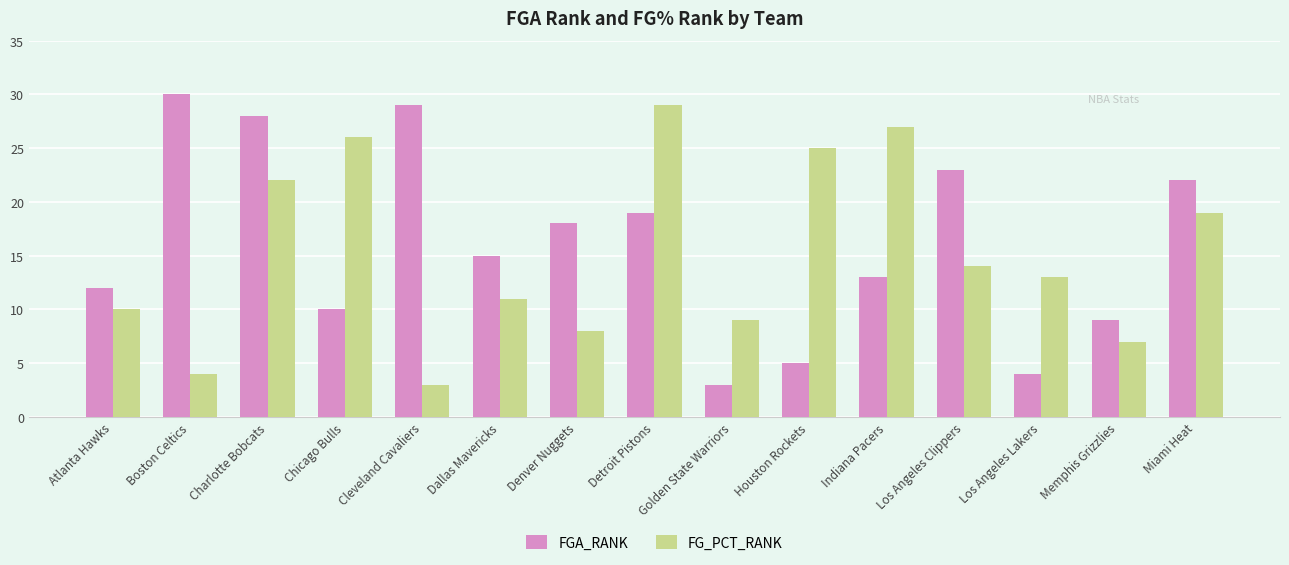

At which label does FGA_RANK first exceed 15?

Boston Celtics